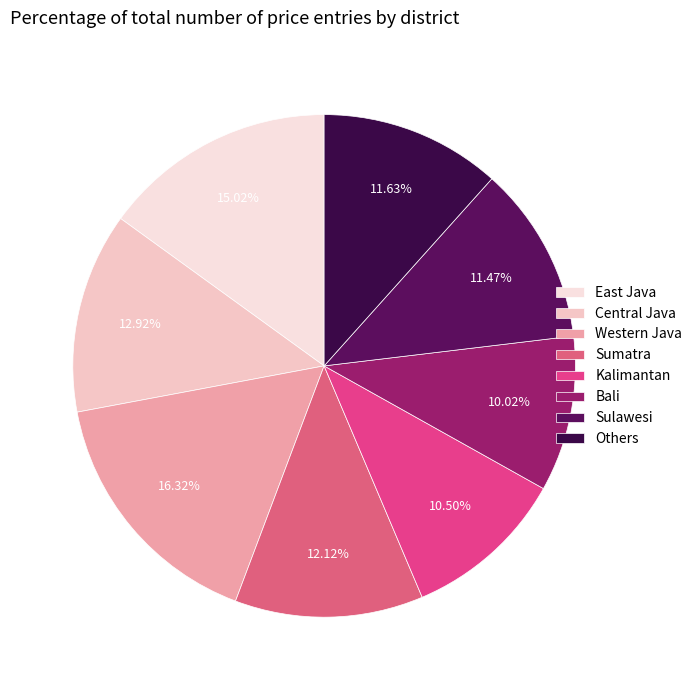

Does East Java represent more than half of the total?

No